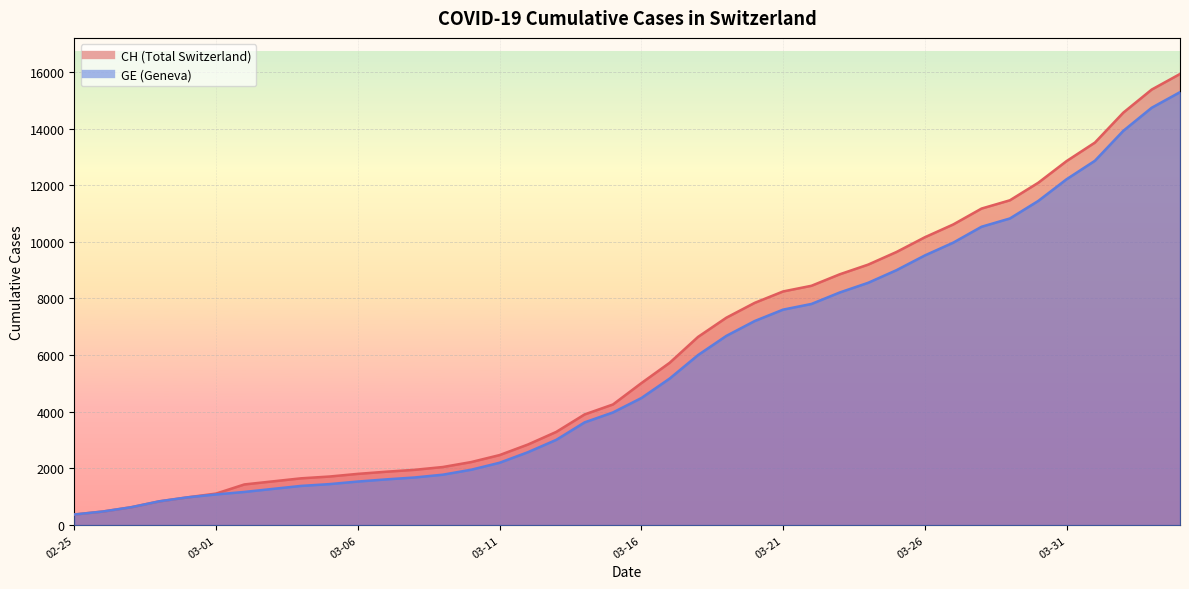

True or false: CH has a value of 1706 at 03-11.

False